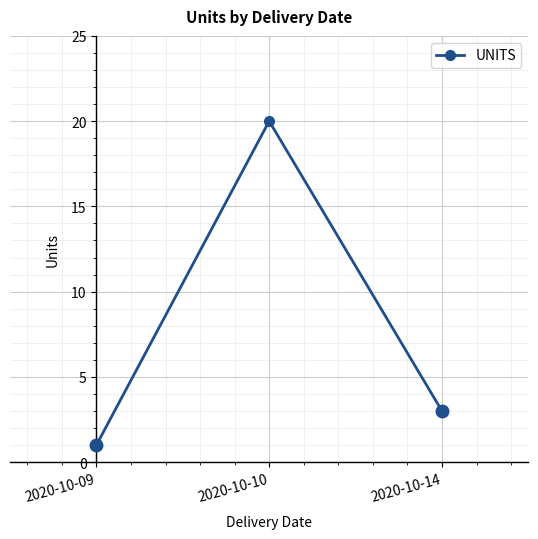

How many lines are shown in the chart?

1